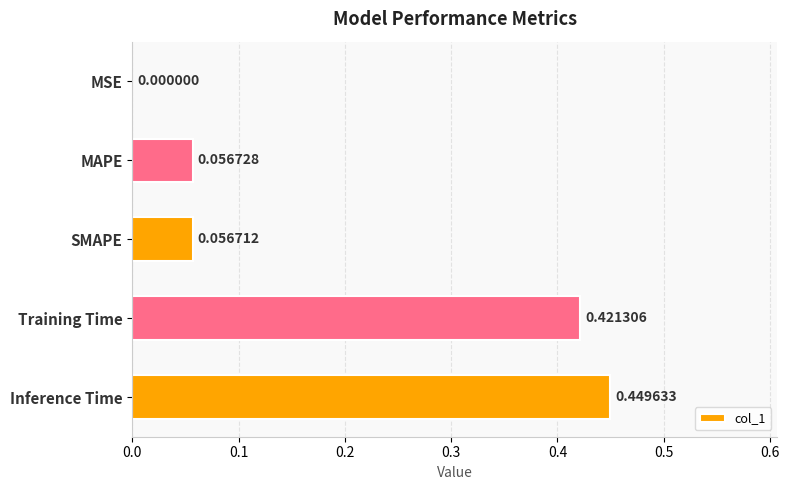

What is the sum of all values?

1.0